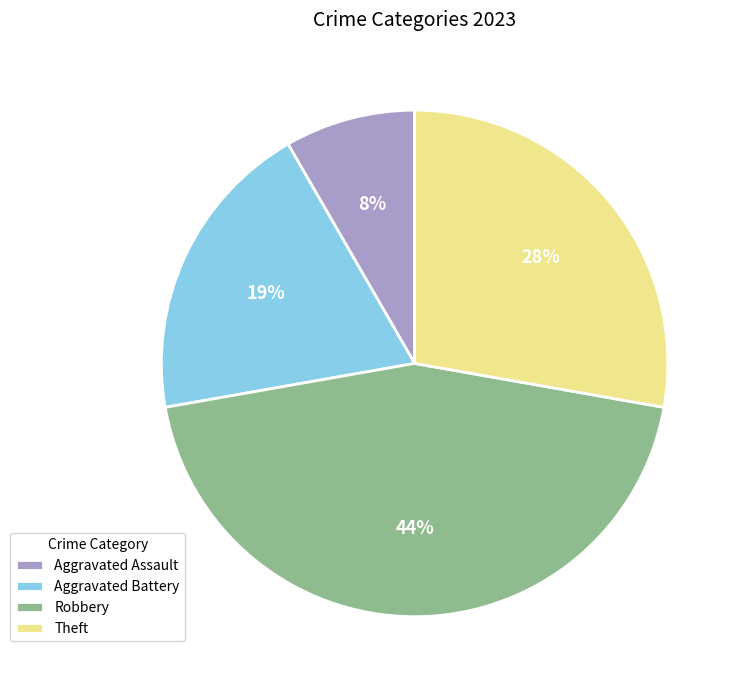

To the nearest percent, what percentage of the pie is Aggravated Assault?

8%